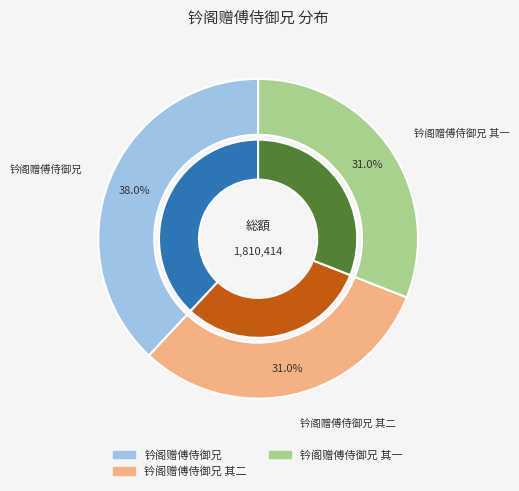

Which category has the biggest portion of the pie?

钤阁赠傅侍御兄